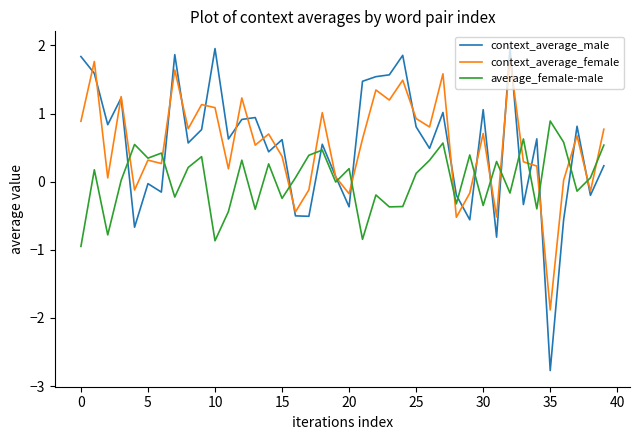

What is the smallest value displayed?

-2.8